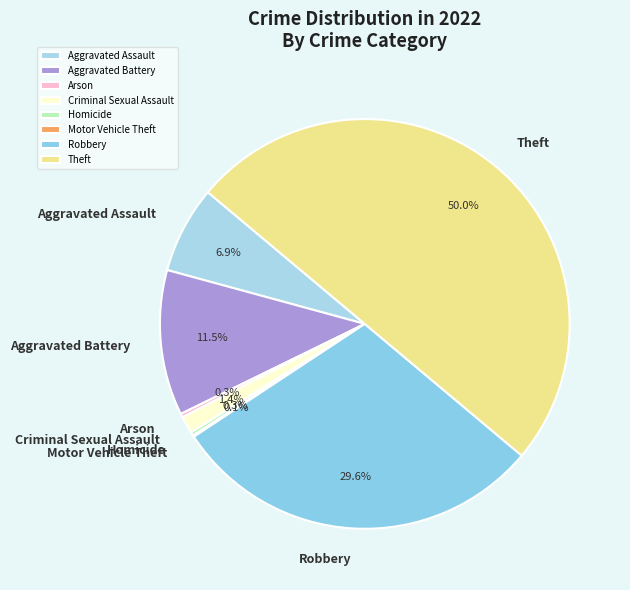

Do Aggravated Battery and Homicide together represent more than half of the pie?

No